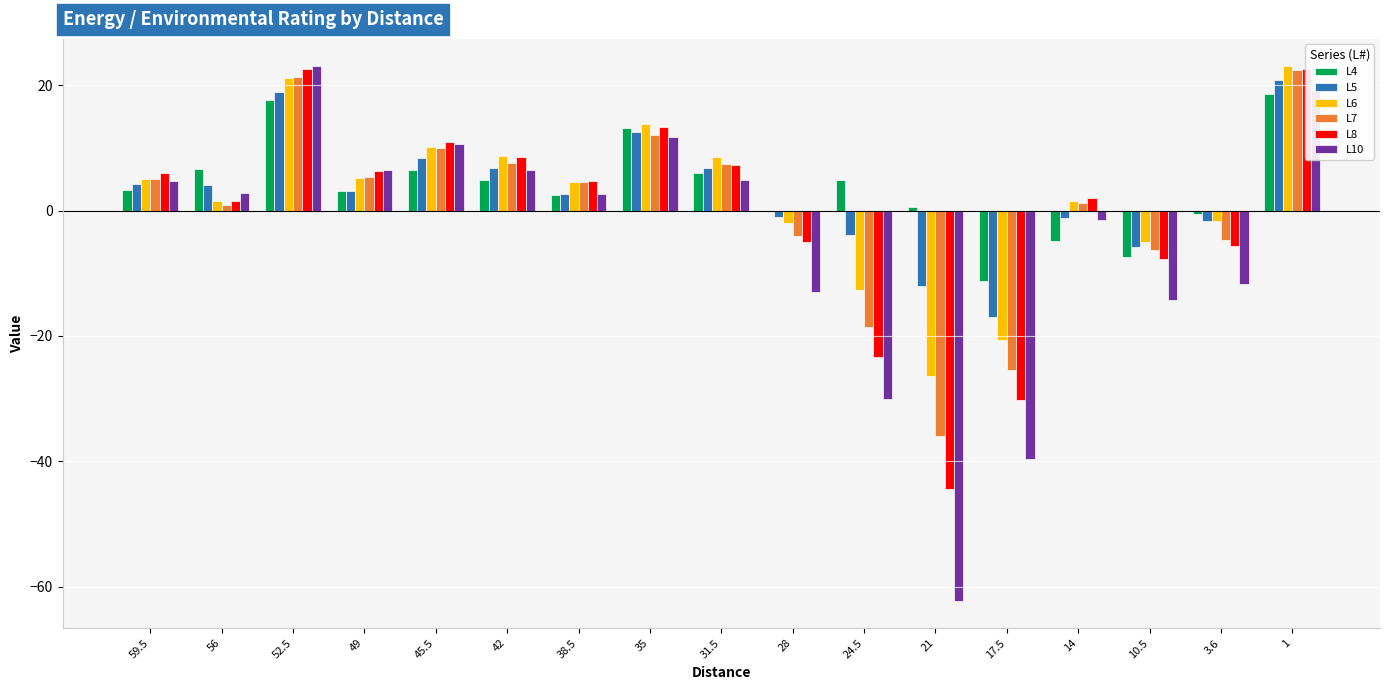

How many bars are there in total?

102